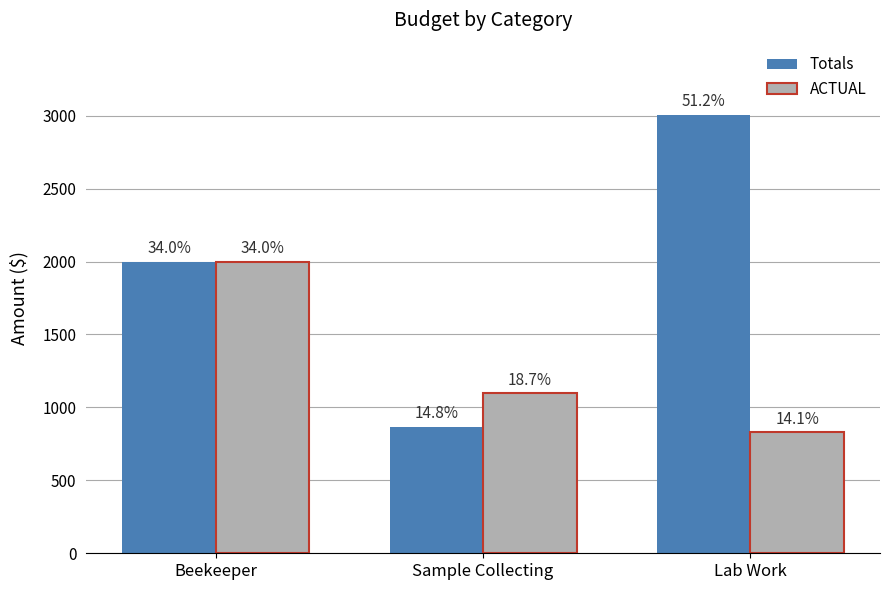

How many groups of bars are there?

3